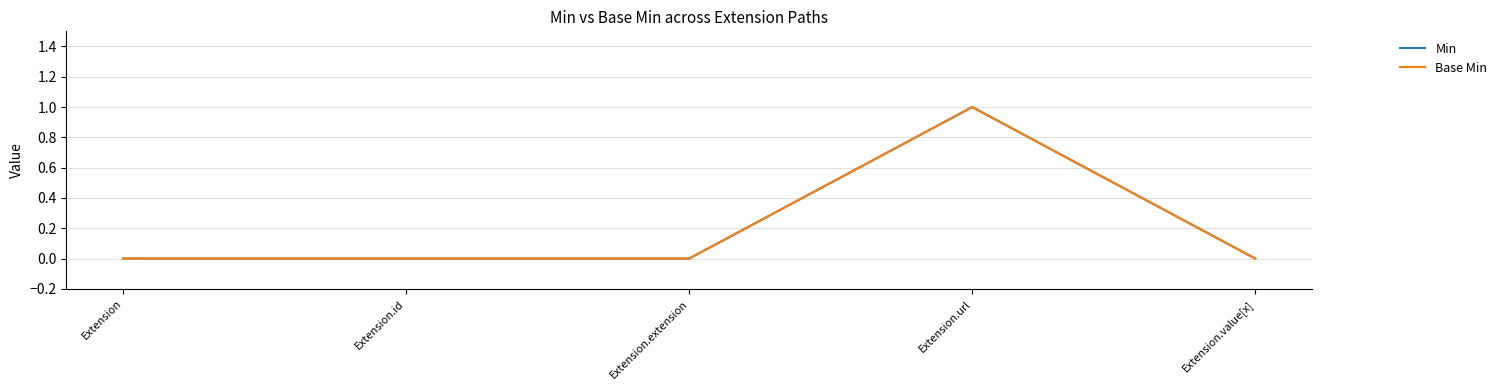

At which category is the sum across all series the highest?

Extension.url